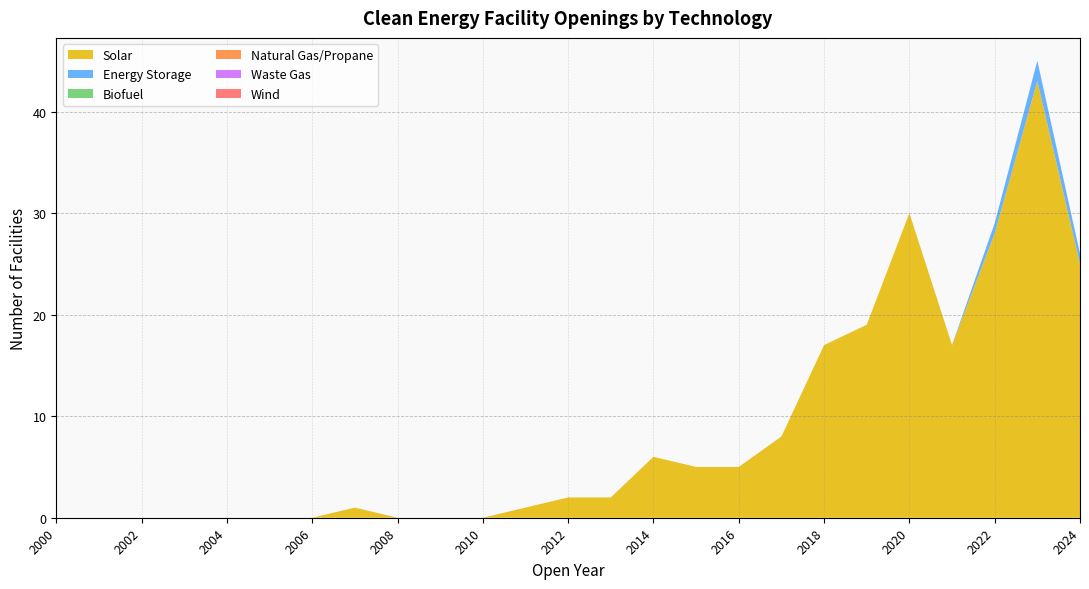

Reading left to right, extract all data points from this chart.

Solar: 2000=0	2001=0	2002=0	2003=0	2004=0	2005=0	2006=0	2007=1	2008=0	2009=0	2010=0	2011=1	2012=2	2013=2	2014=6	2015=5	2016=5	2017=8	2018=17	2019=19	2020=30	2021=17	2022=28	2023=43	2024=25
Energy Storage: 2000=0	2001=0	2002=0	2003=0	2004=0	2005=0	2006=0	2007=0	2008=0	2009=0	2010=0	2011=0	2012=0	2013=0	2014=0	2015=0	2016=0	2017=0	2018=0	2019=0	2020=0	2021=0	2022=1	2023=2	2024=1
Biofuel: 2000=0	2001=0	2002=0	2003=0	2004=0	2005=0	2006=0	2007=0	2008=0	2009=0	2010=0	2011=0	2012=0	2013=0	2014=0	2015=0	2016=0	2017=0	2018=0	2019=0	2020=0	2021=0	2022=0	2023=0	2024=0
Natural Gas/Propane: 2000=0	2001=0	2002=0	2003=0	2004=0	2005=0	2006=0	2007=0	2008=0	2009=0	2010=0	2011=0	2012=0	2013=0	2014=0	2015=0	2016=0	2017=0	2018=0	2019=0	2020=0	2021=0	2022=0	2023=0	2024=0
Waste Gas: 2000=0	2001=0	2002=0	2003=0	2004=0	2005=0	2006=0	2007=0	2008=0	2009=0	2010=0	2011=0	2012=0	2013=0	2014=0	2015=0	2016=0	2017=0	2018=0	2019=0	2020=0	2021=0	2022=0	2023=0	2024=0
Wind: 2000=0	2001=0	2002=0	2003=0	2004=0	2005=0	2006=0	2007=0	2008=0	2009=0	2010=0	2011=0	2012=0	2013=0	2014=0	2015=0	2016=0	2017=0	2018=0	2019=0	2020=0	2021=0	2022=0	2023=0	2024=0